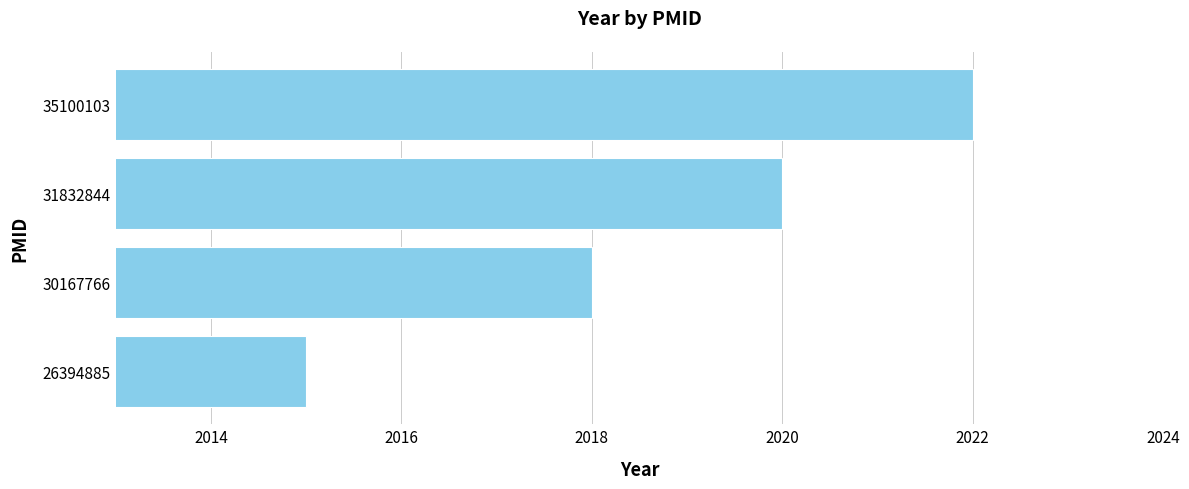

The value at 31832844 is 498. True or false?

False